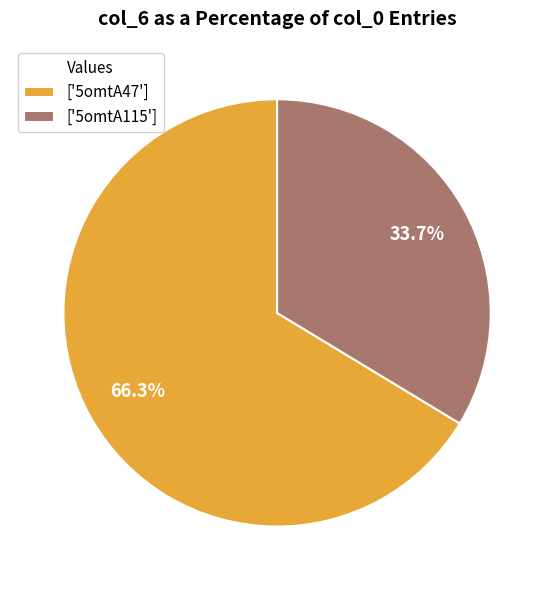

Which has a higher value, ['5omtA47'] or ['5omtA115']?

['5omtA47']